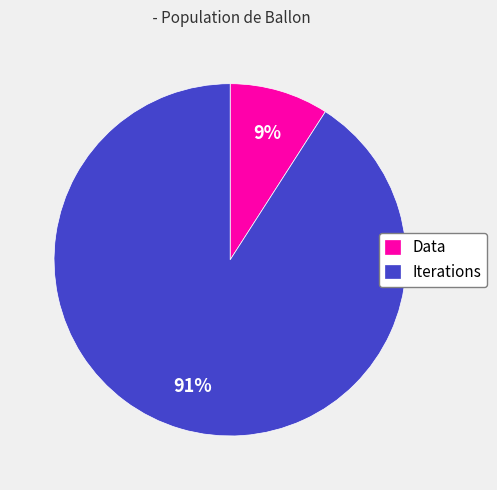

Rank the categories by value from lowest to highest.

Data, Iterations